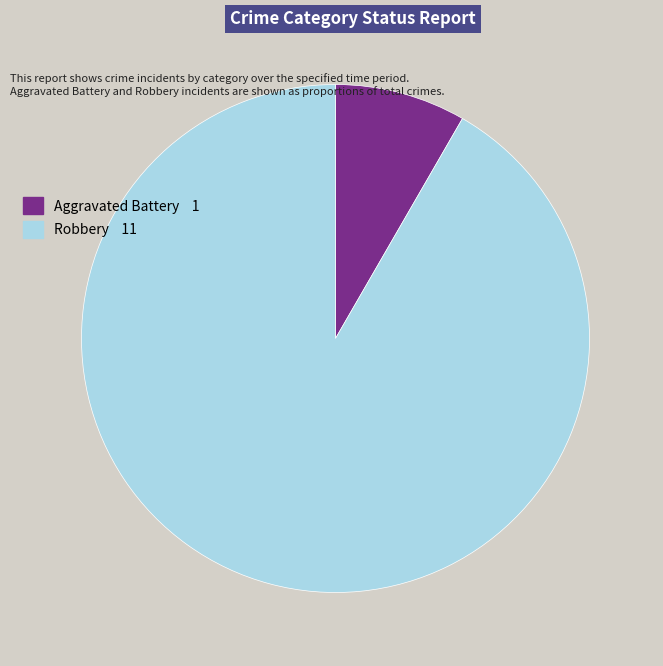

Which has a higher value, Aggravated Battery 1 or Robbery 11?

Robbery 11